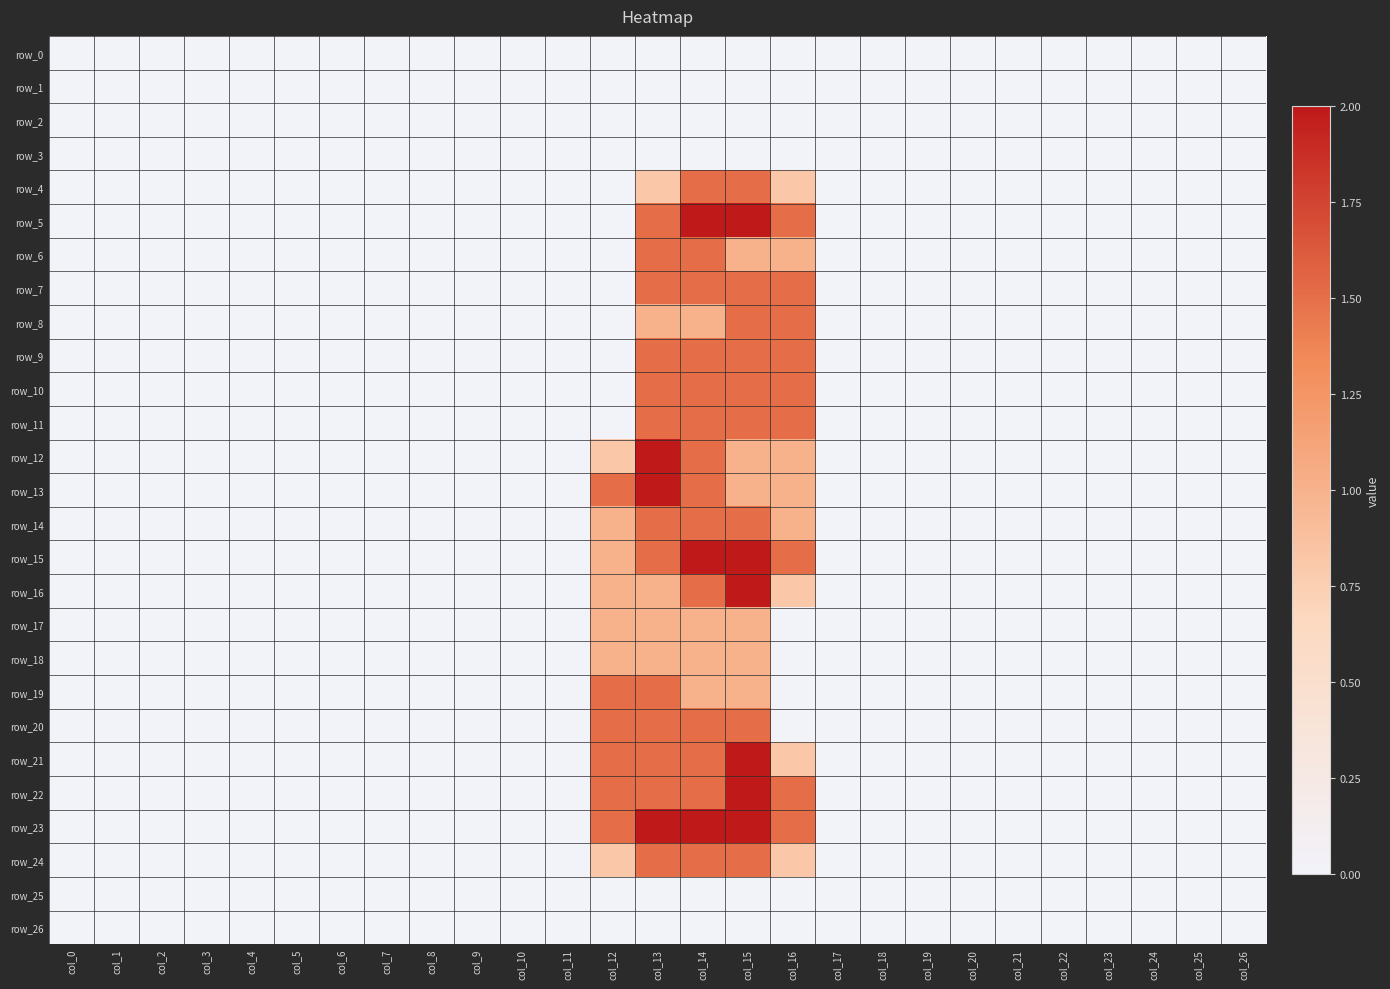

At col_2, list the series in order from smallest to largest.

row_0, row_1, row_2, row_3, row_4, row_5, row_6, row_7, row_8, row_9, row_10, row_11, row_12, row_13, row_14, row_15, row_16, row_17, row_18, row_19, row_20, row_21, row_22, row_23, row_24, row_25, row_26